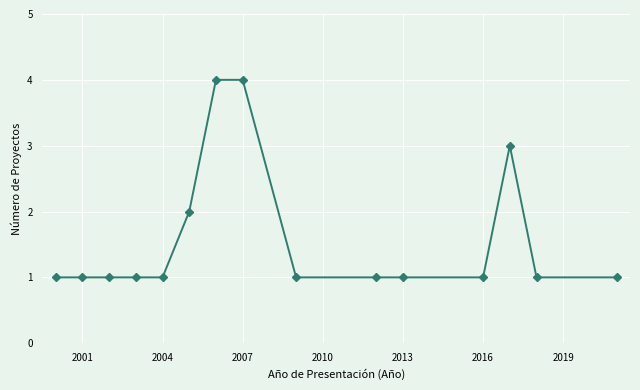

What is the maximum value shown in the chart?

4